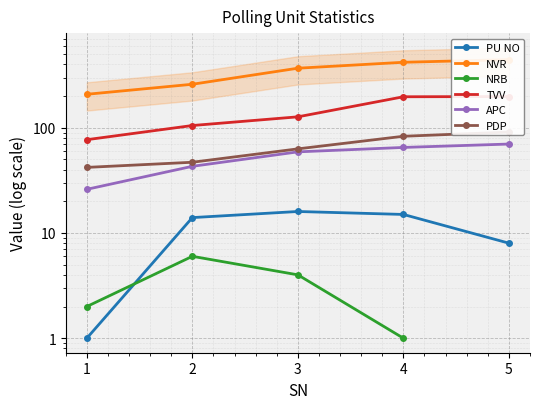

How many values in the PDP series exceed 63?

2